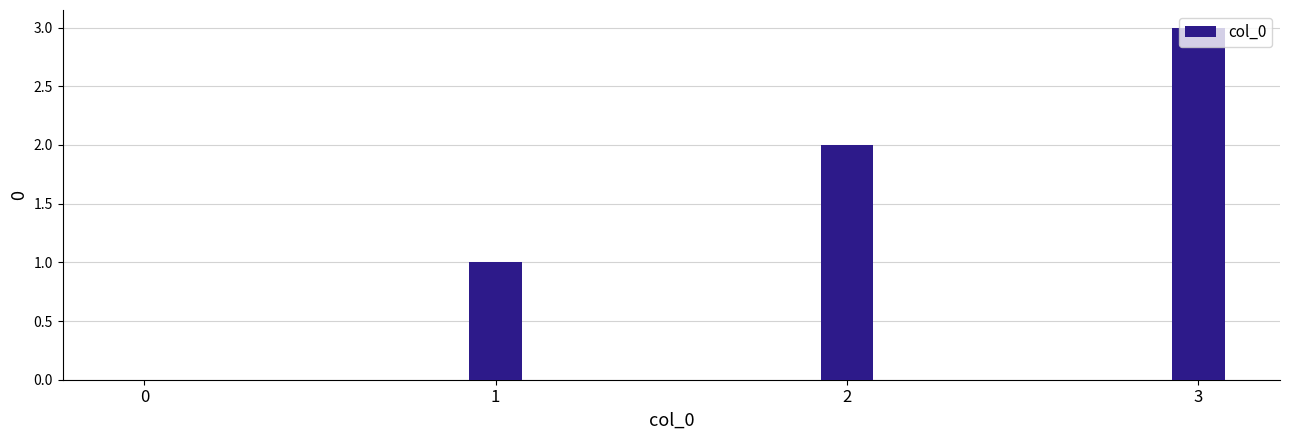

Between 2 and 1, which is larger?

2